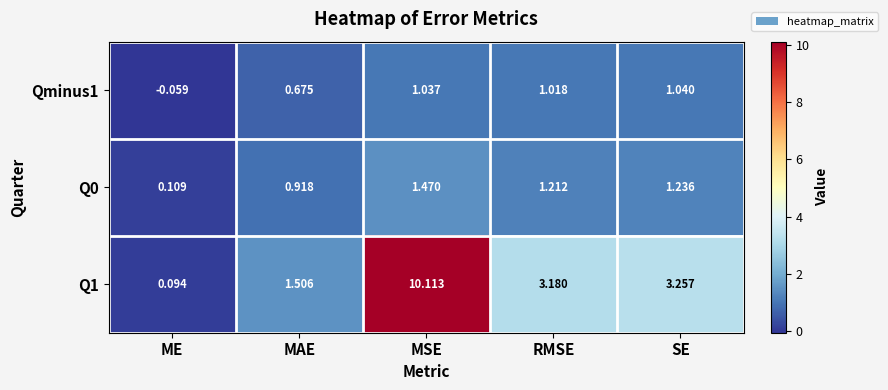

Which series has the widest spread of values?

Q1